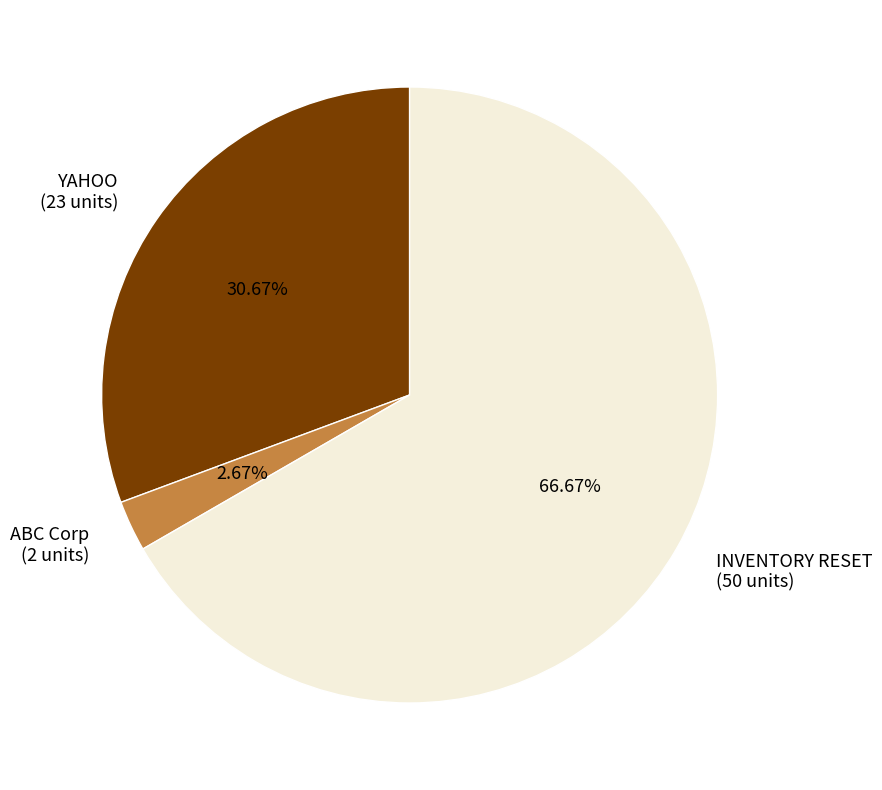

What is the majority slice?

INVENTORY RESET